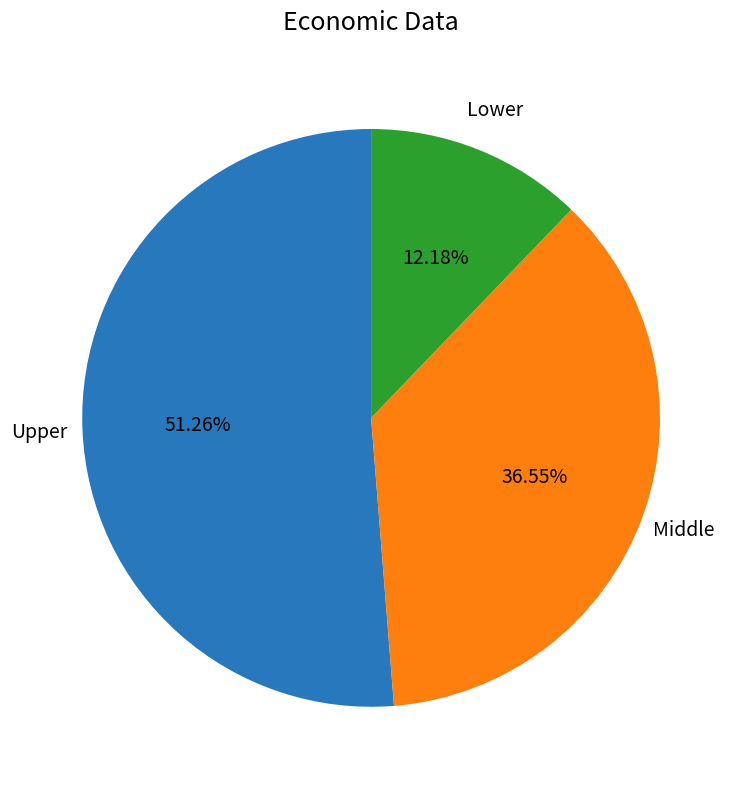

Rank the categories by value from lowest to highest.

Lower, Middle, Upper